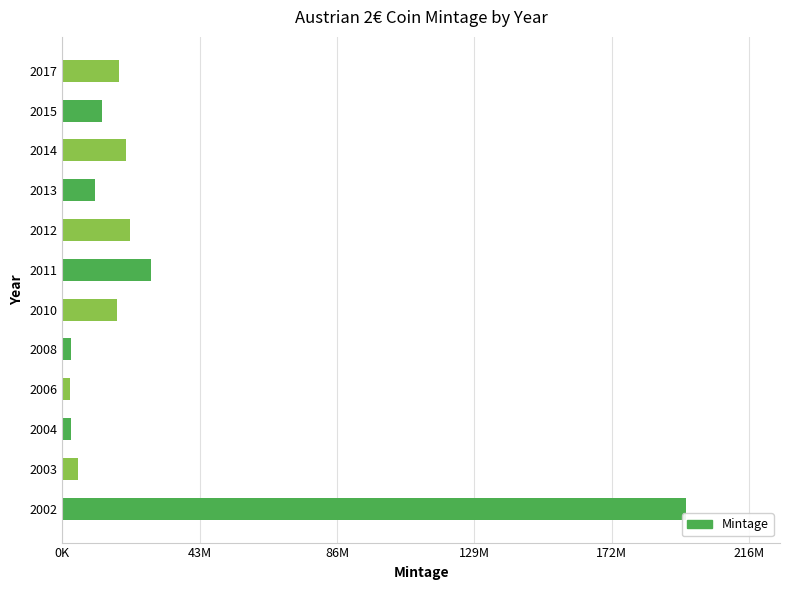

Are the bars horizontal?

Yes